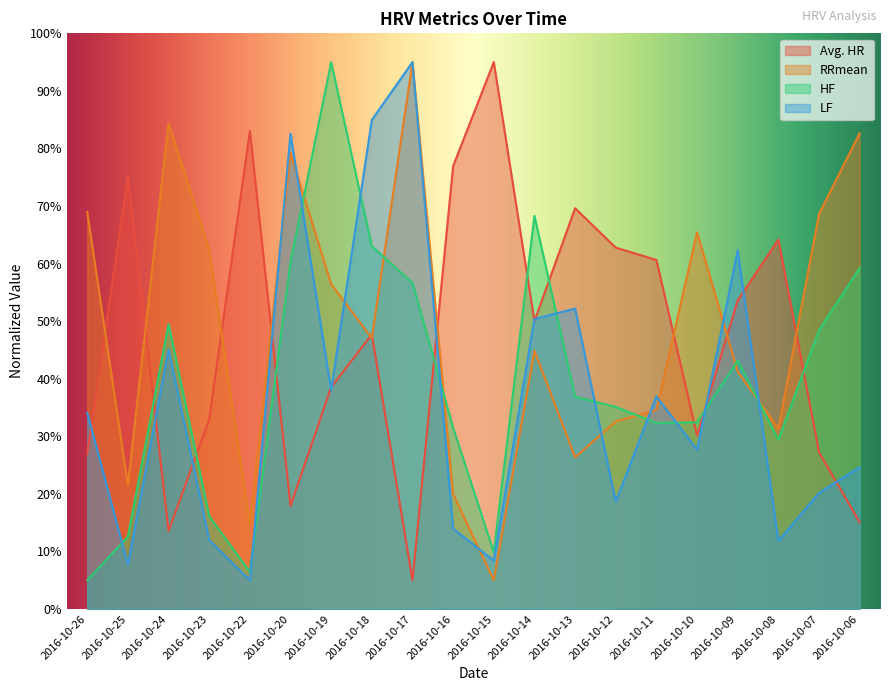

Is the value of LF at 2016-10-22 greater than the value of HF at 2016-10-12?

No